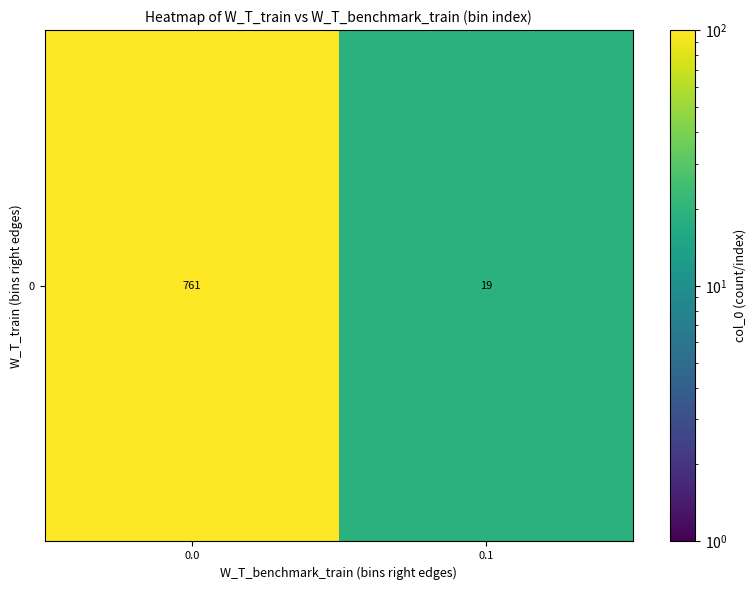

The chart shows a value of 34 at 0.1. True or false?

False